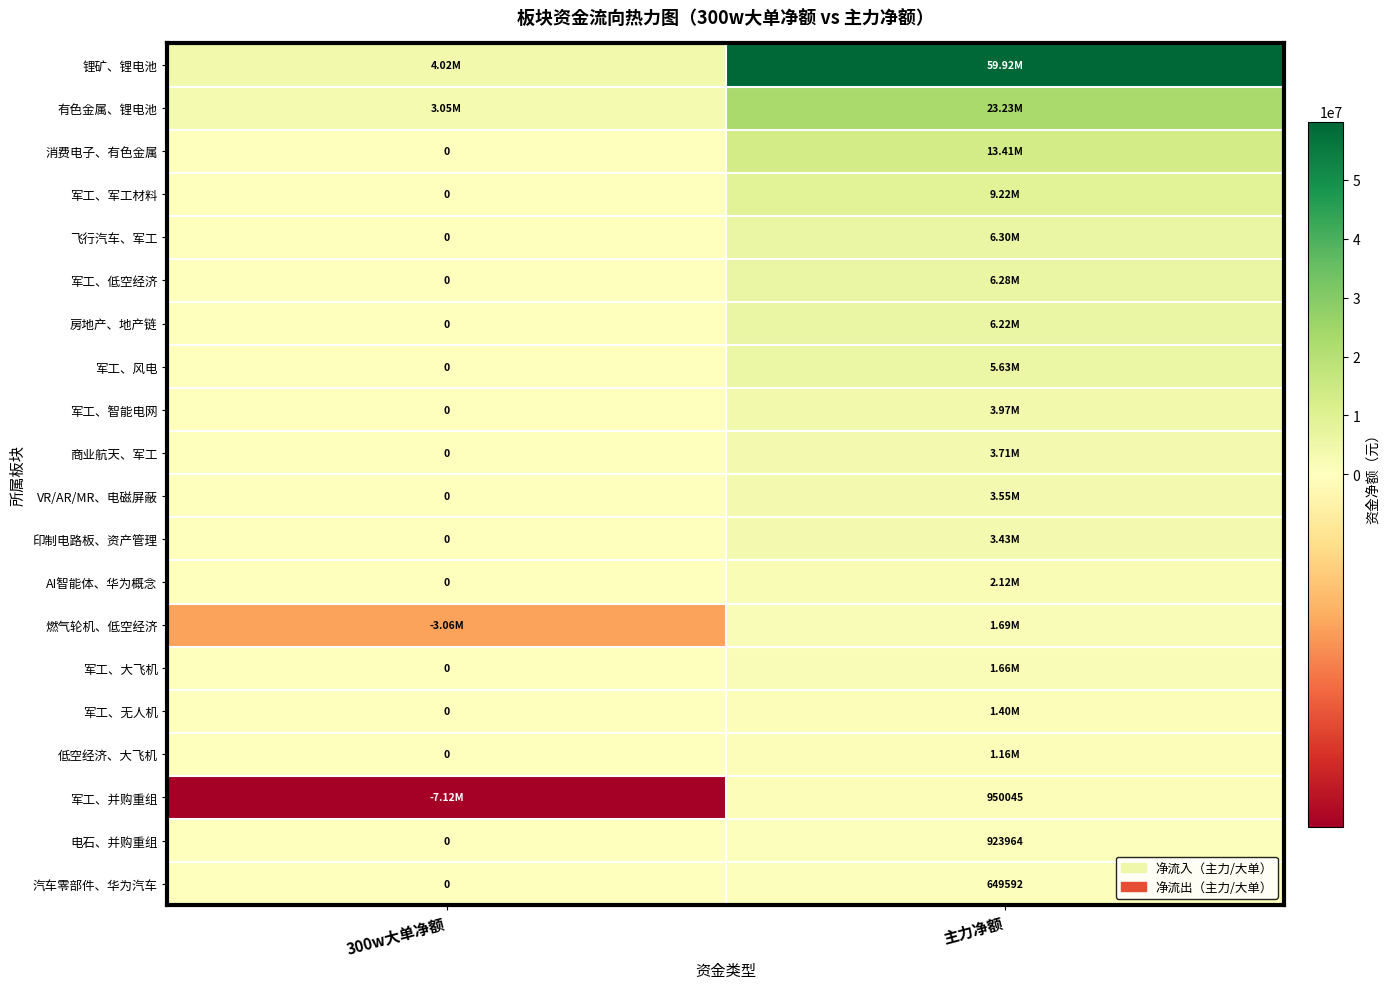

What is the difference between the 电石、并购重组 values at 300w大单净额 and 主力净额?

923964